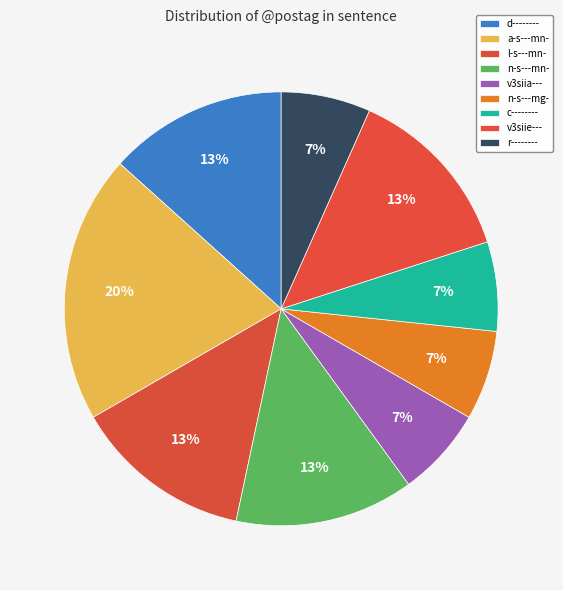

Between n-s---mg- and d--------, which is larger?

d--------